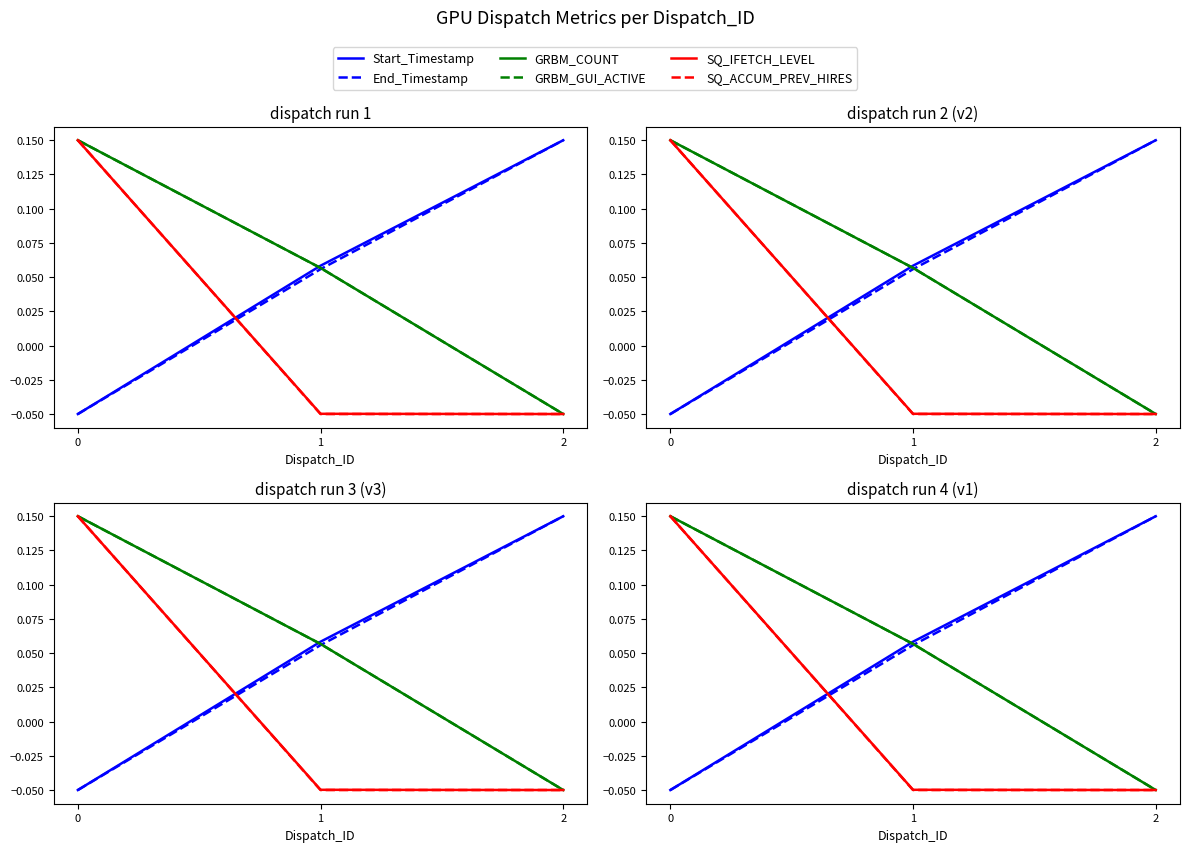

The SQ_IFETCH_LEVEL series shows -0.0 at 1. True or false?

True